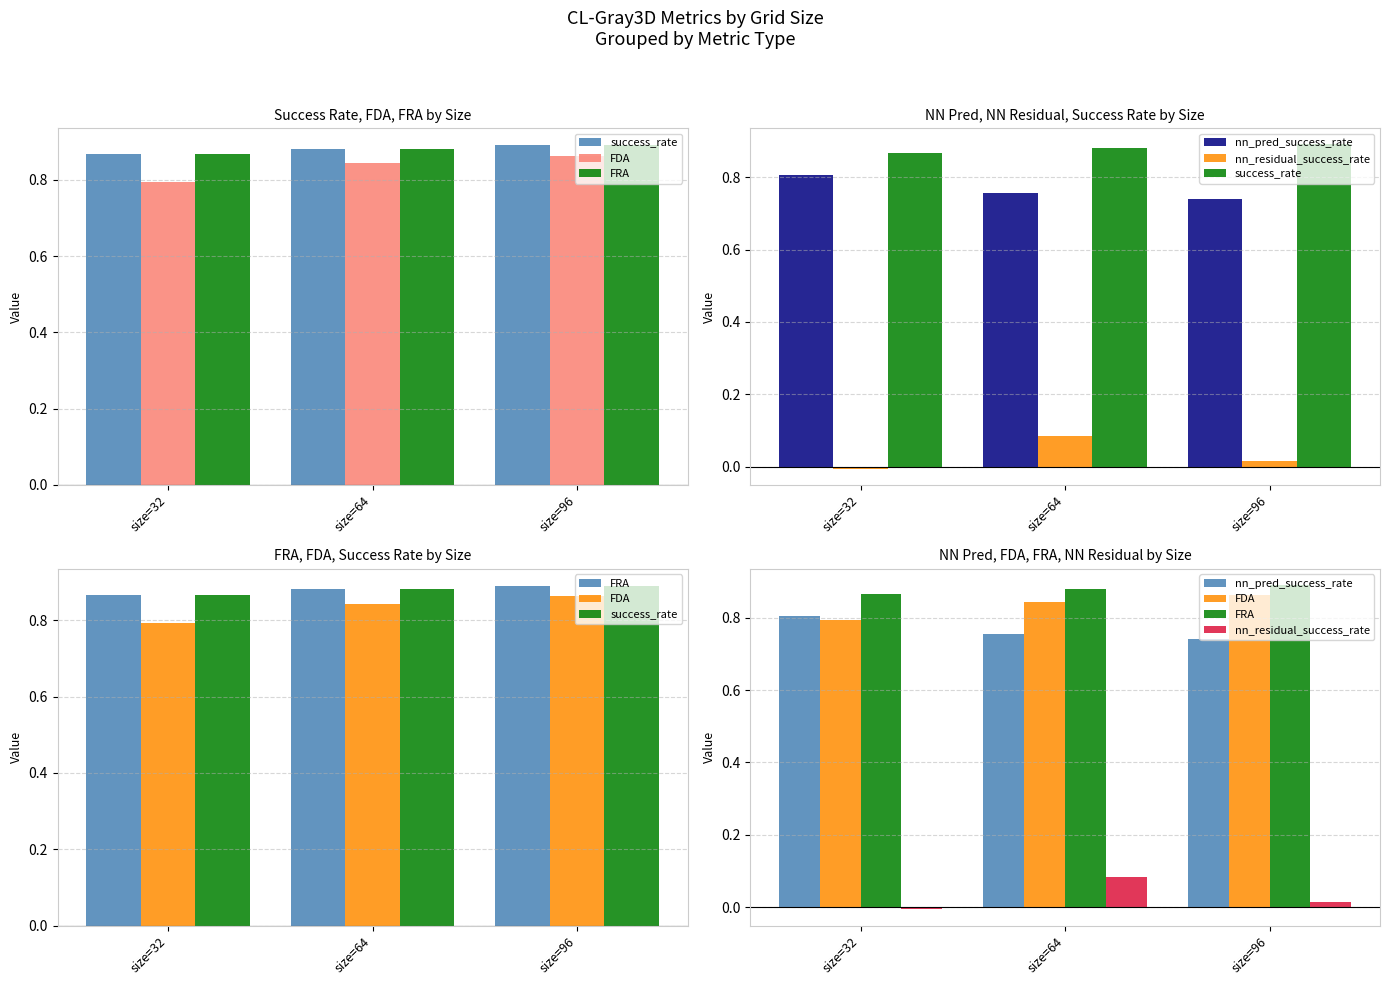

Reading right to left, extract all data points from this chart.

success_rate: size=96=0.9	size=64=0.9	size=32=0.9
FDA: size=96=0.9	size=64=0.8	size=32=0.8
FRA: size=96=0.9	size=64=0.9	size=32=0.9
nn_pred_success_rate: size=96=0.7	size=64=0.8	size=32=0.8
nn_residual_success_rate: size=96=0.0	size=64=0.1	size=32=-0.0